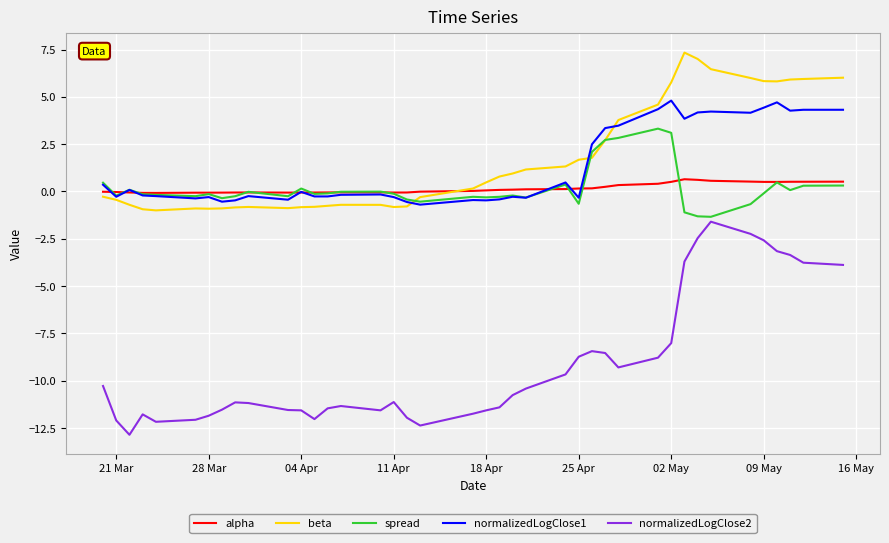

True or false: normalizedLogClose2 and normalizedLogClose1 intersect in this chart.

False